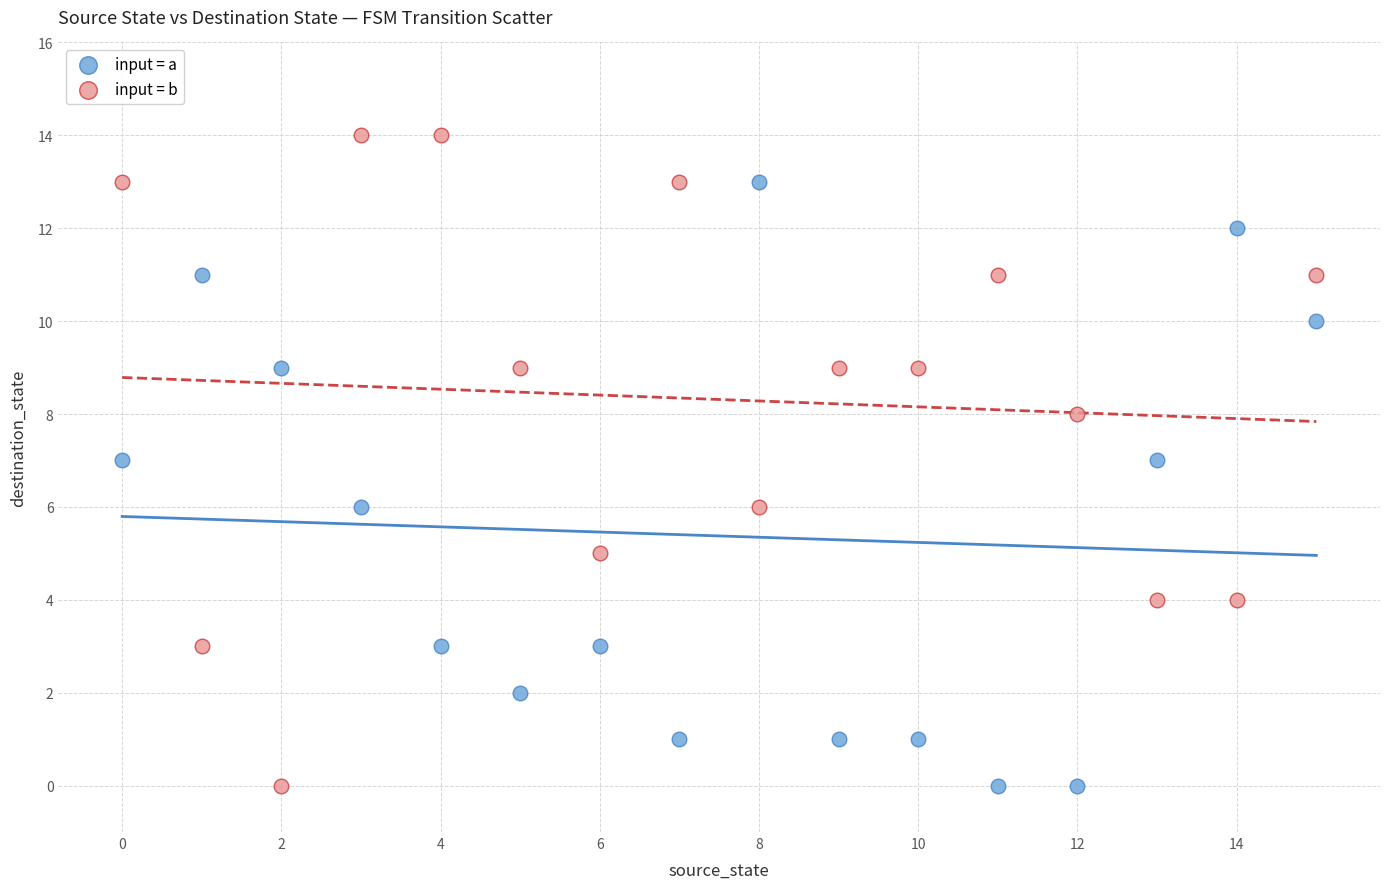

Across all data points, what is the range of Y values (max minus min)?

14